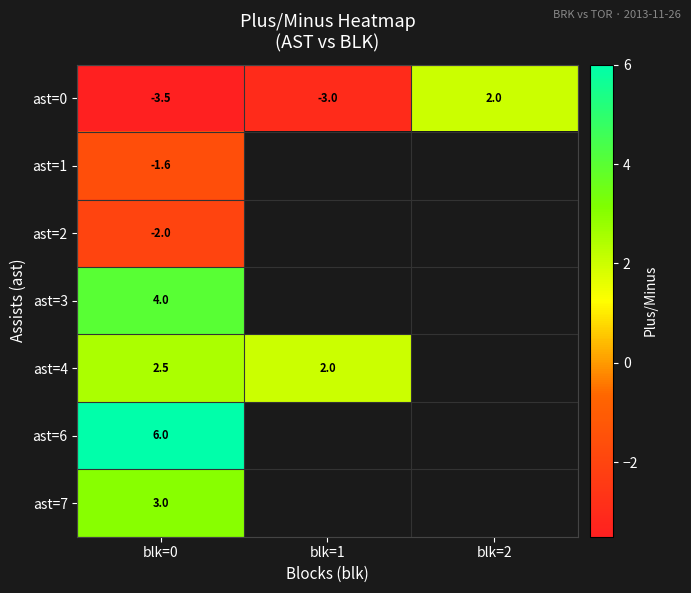

Count the number of categories in the chart.

3